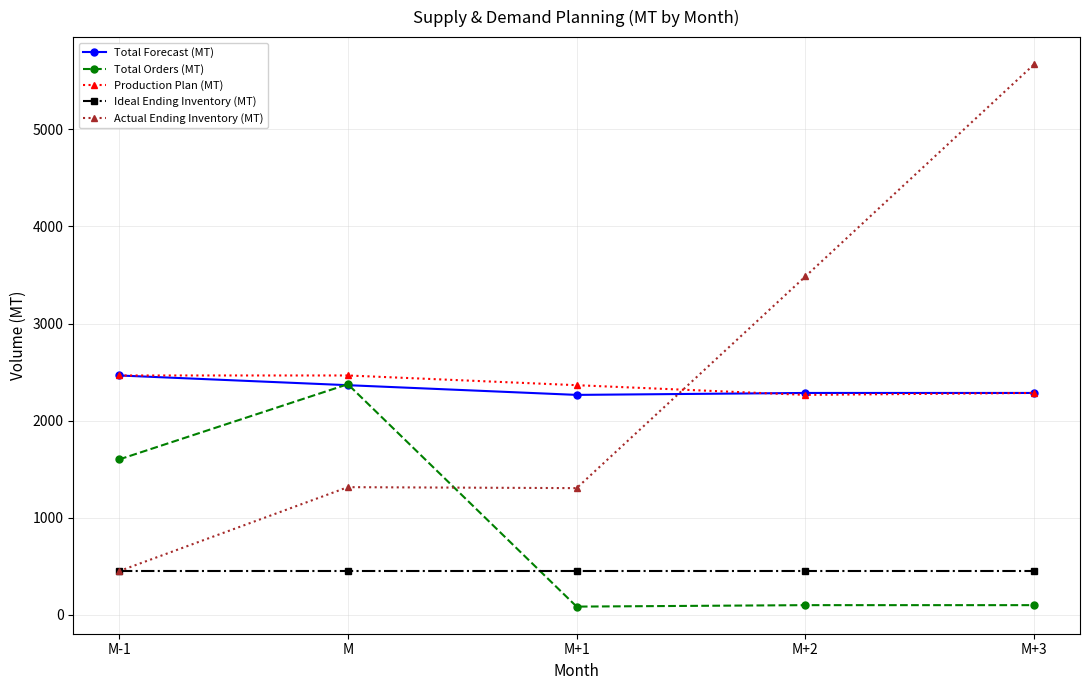

Where does the Total Orders (MT) series first go above 100?

M-1